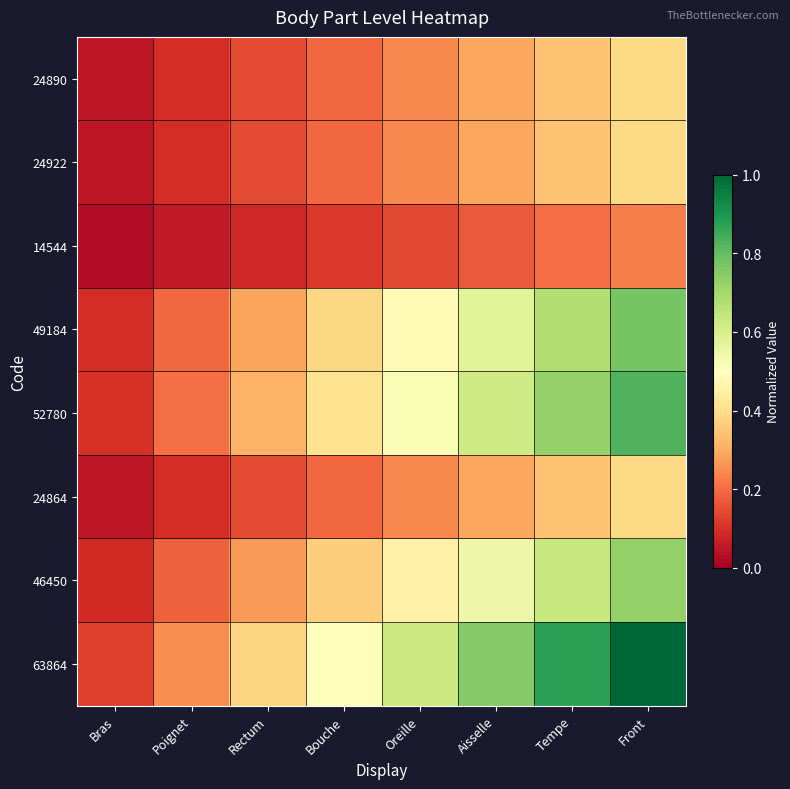

What is the spread (max minus min) of values at Rectum?

0.3